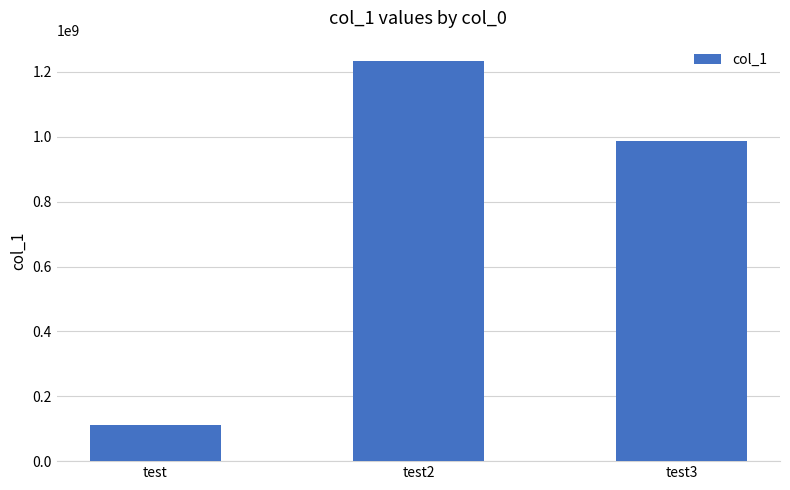

Rank the categories by value from lowest to highest.

test, test3, test2